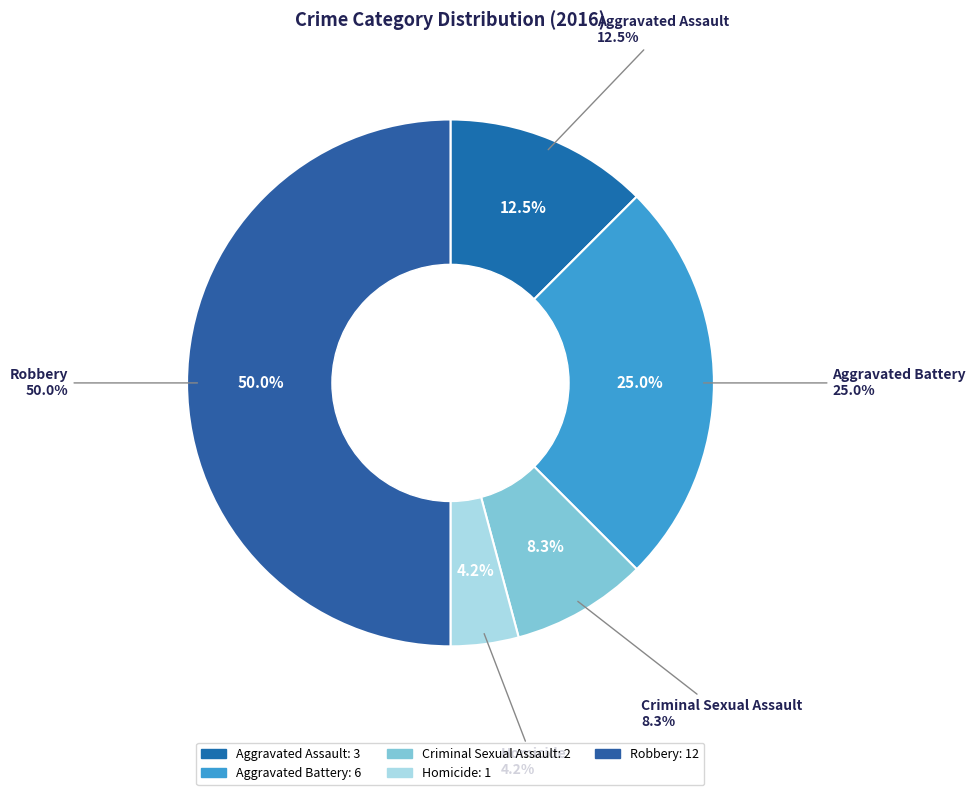

Between Robbery and Homicide, which is larger?

Robbery